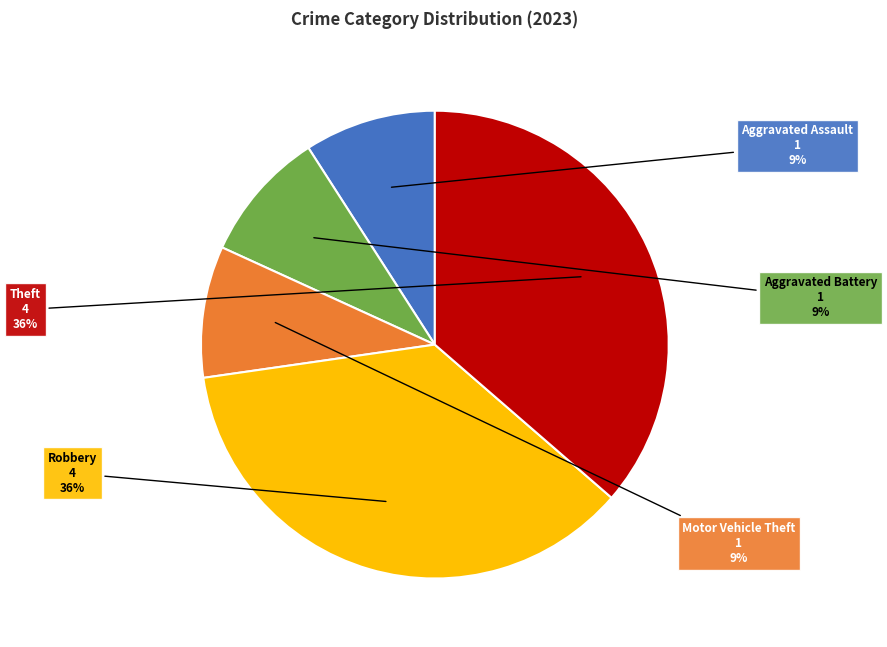

What percentage is the Robbery slice, to the nearest percent?

36%